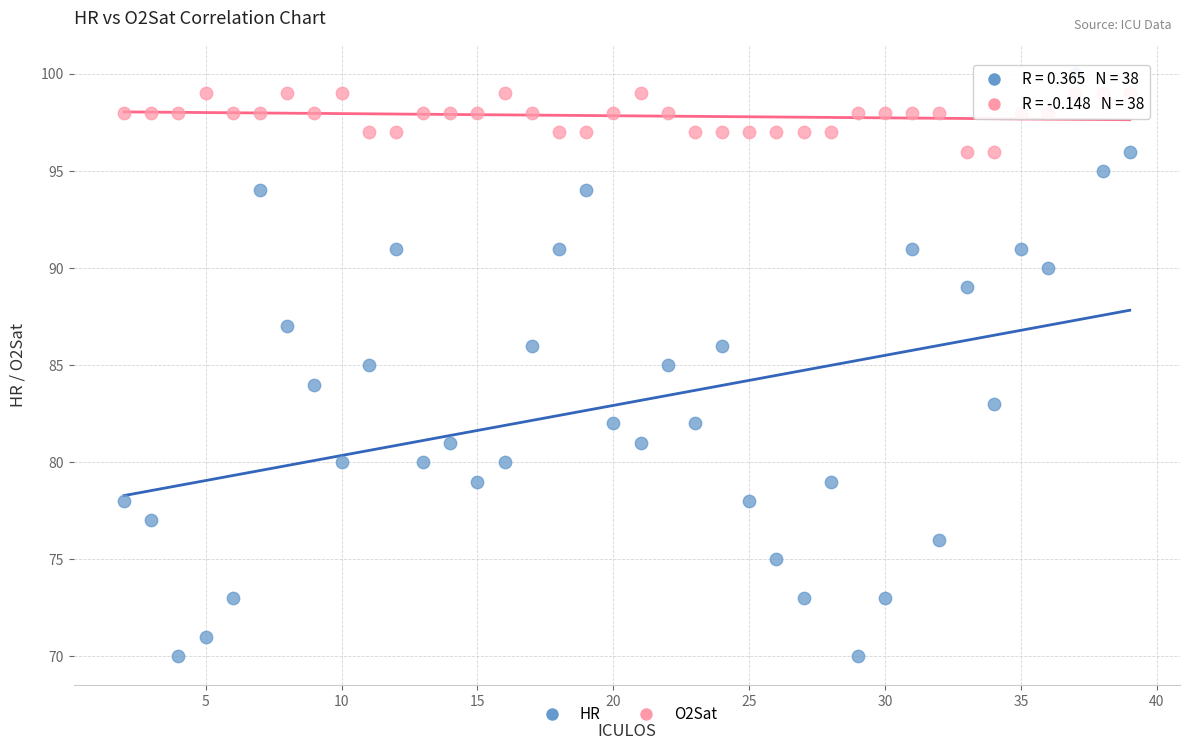

Which series contains the lowest Y value?

HR